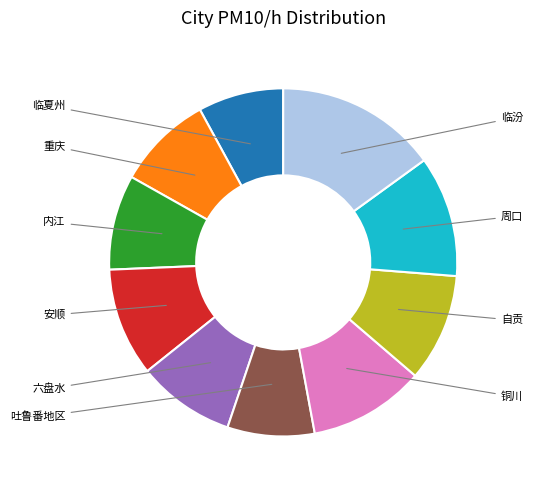

How many slices are in this pie chart?

10